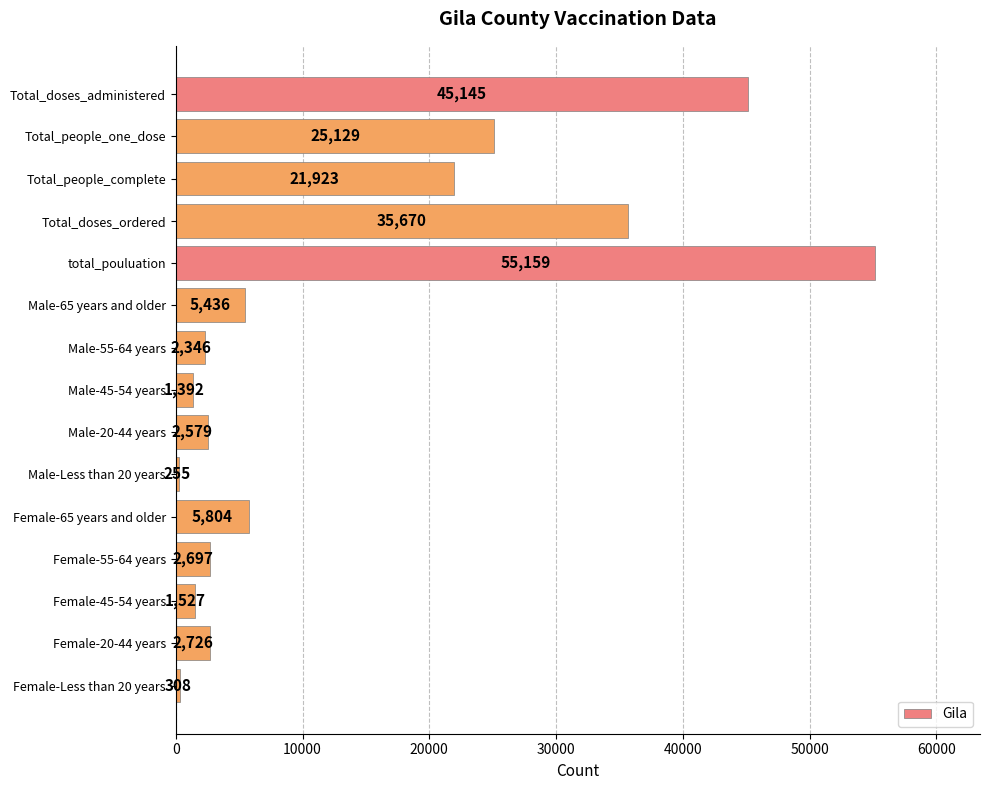

List the labels in order of value, largest first.

total_pouluation, Total_doses_administered, Total_doses_ordered, Total_people_one_dose, Total_people_complete, Female-65 years and older, Male-65 years and older, Female-20-44 years, Female-55-64 years, Male-20-44 years, Male-55-64 years, Female-45-54 years, Male-45-54 years, Female-Less than 20 years, Male-Less than 20 years